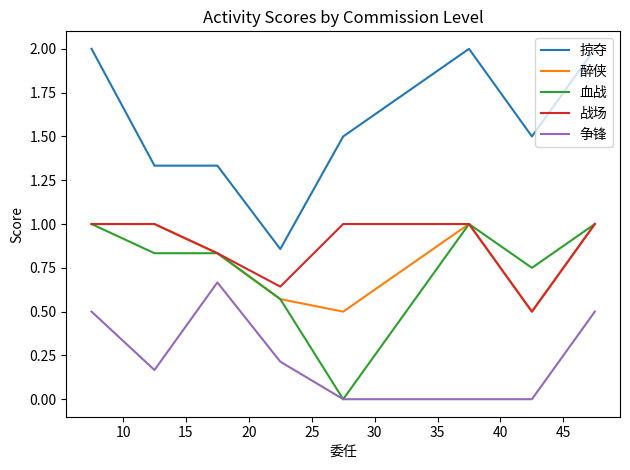

True or false: 争锋 and 掠夺 intersect in this chart.

False